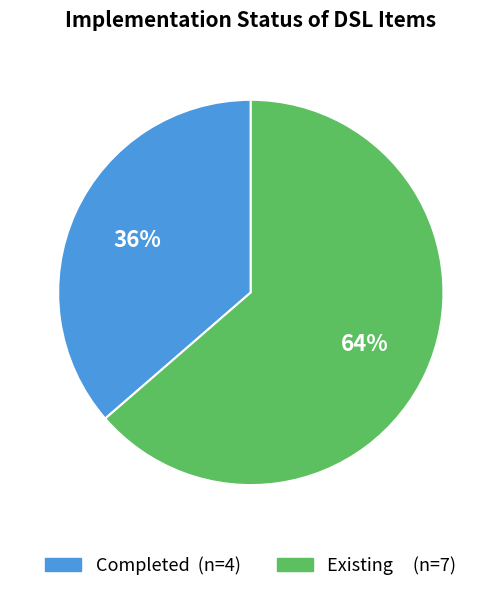

To the nearest percent, what percentage of the pie is Completed?

36%